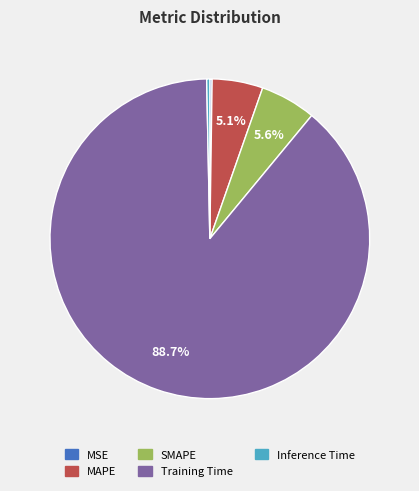

Which slice represents more than half of the pie?

Training Time